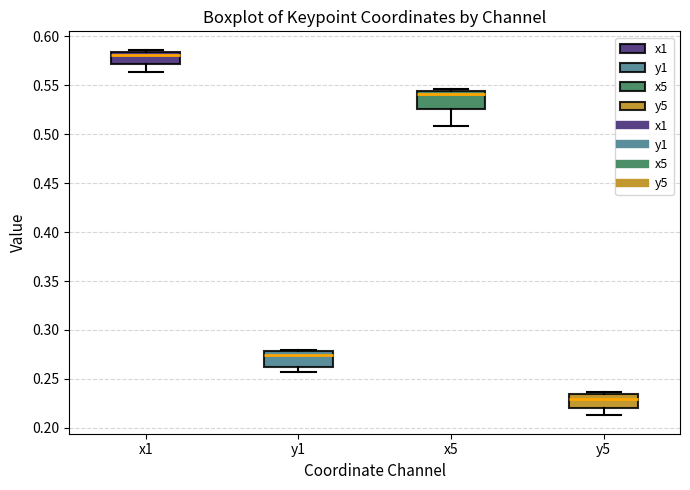

Which box has the highest median line?

x1